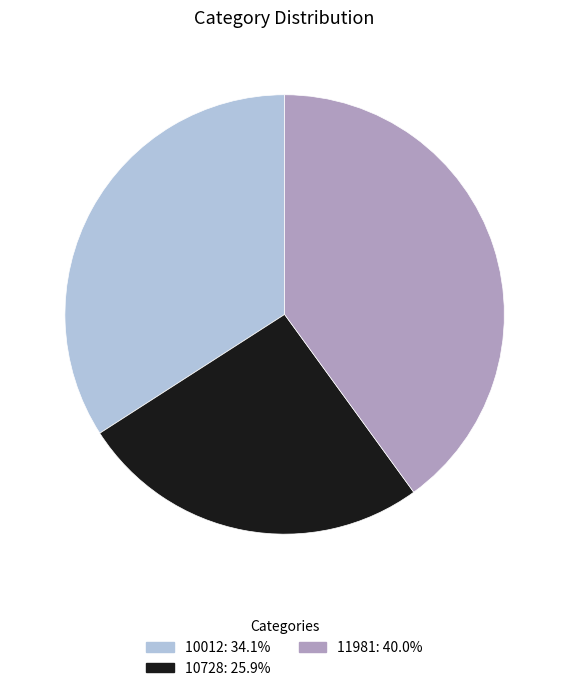

The 11981 slice represents 40% of the pie. True or false?

True